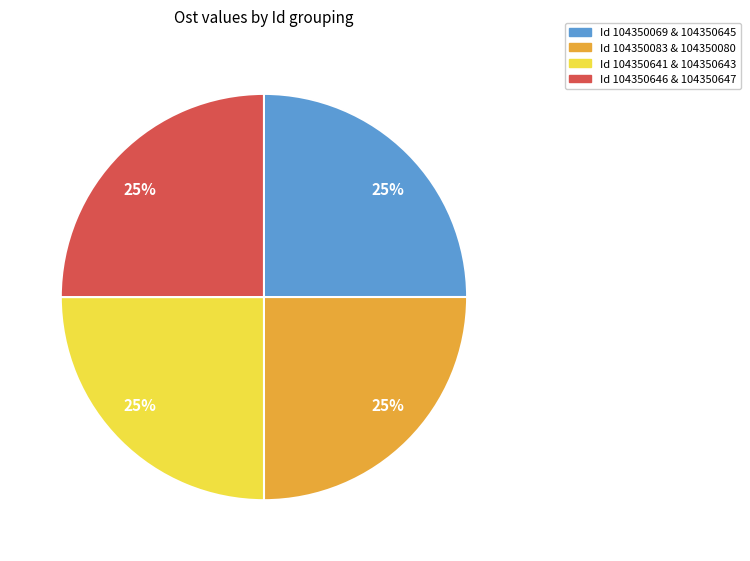

Does any single category account for the majority?

No